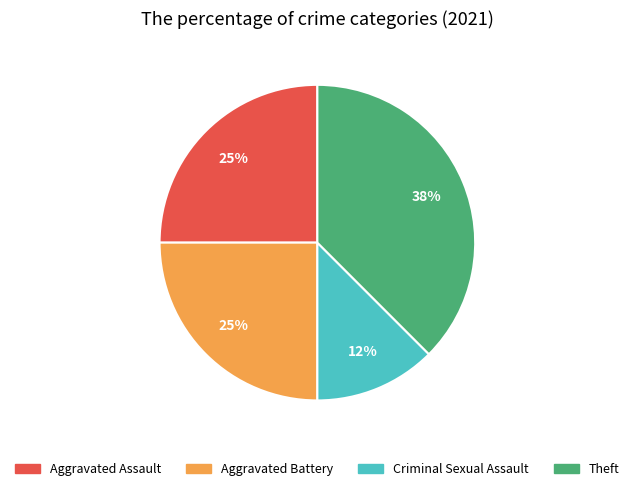

Does any single category account for the majority?

No